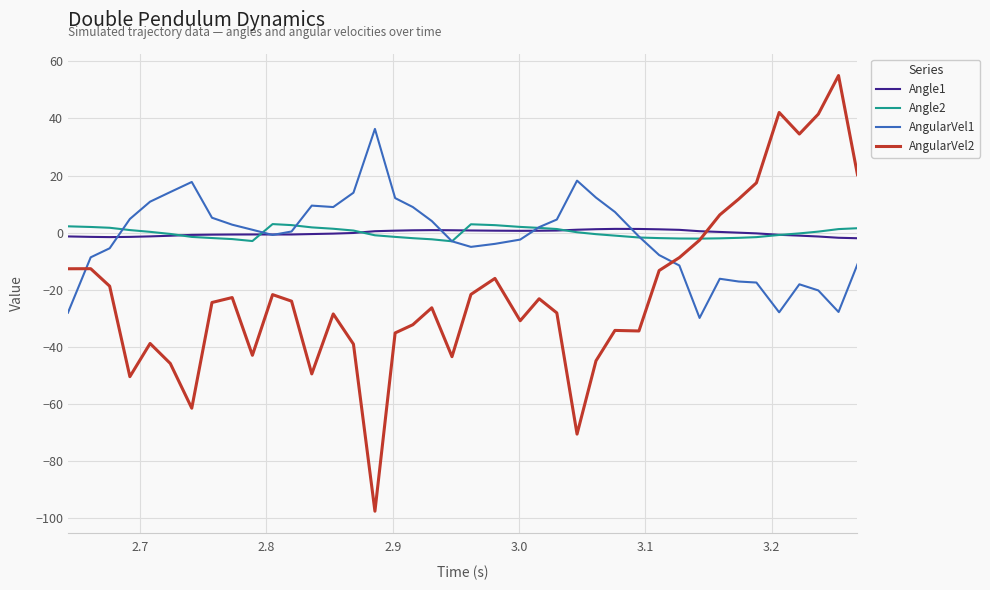

What is the sum of all AngularVel1 values?

-68.0